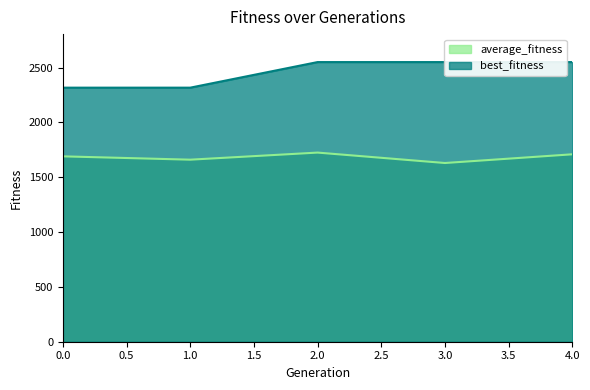

Which series has the largest total across all categories?

best_fitness